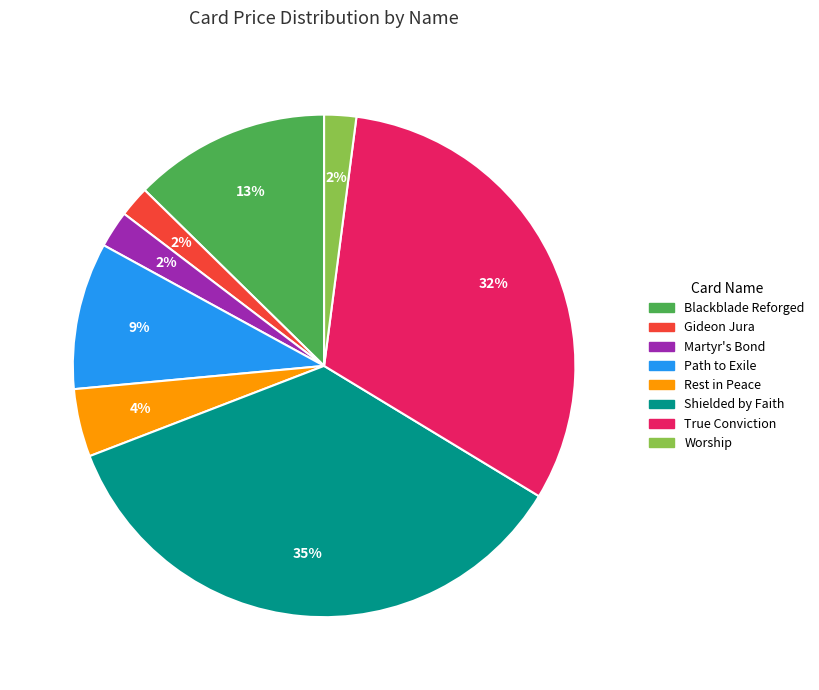

Does Shielded by Faith represent more than half of the total?

No